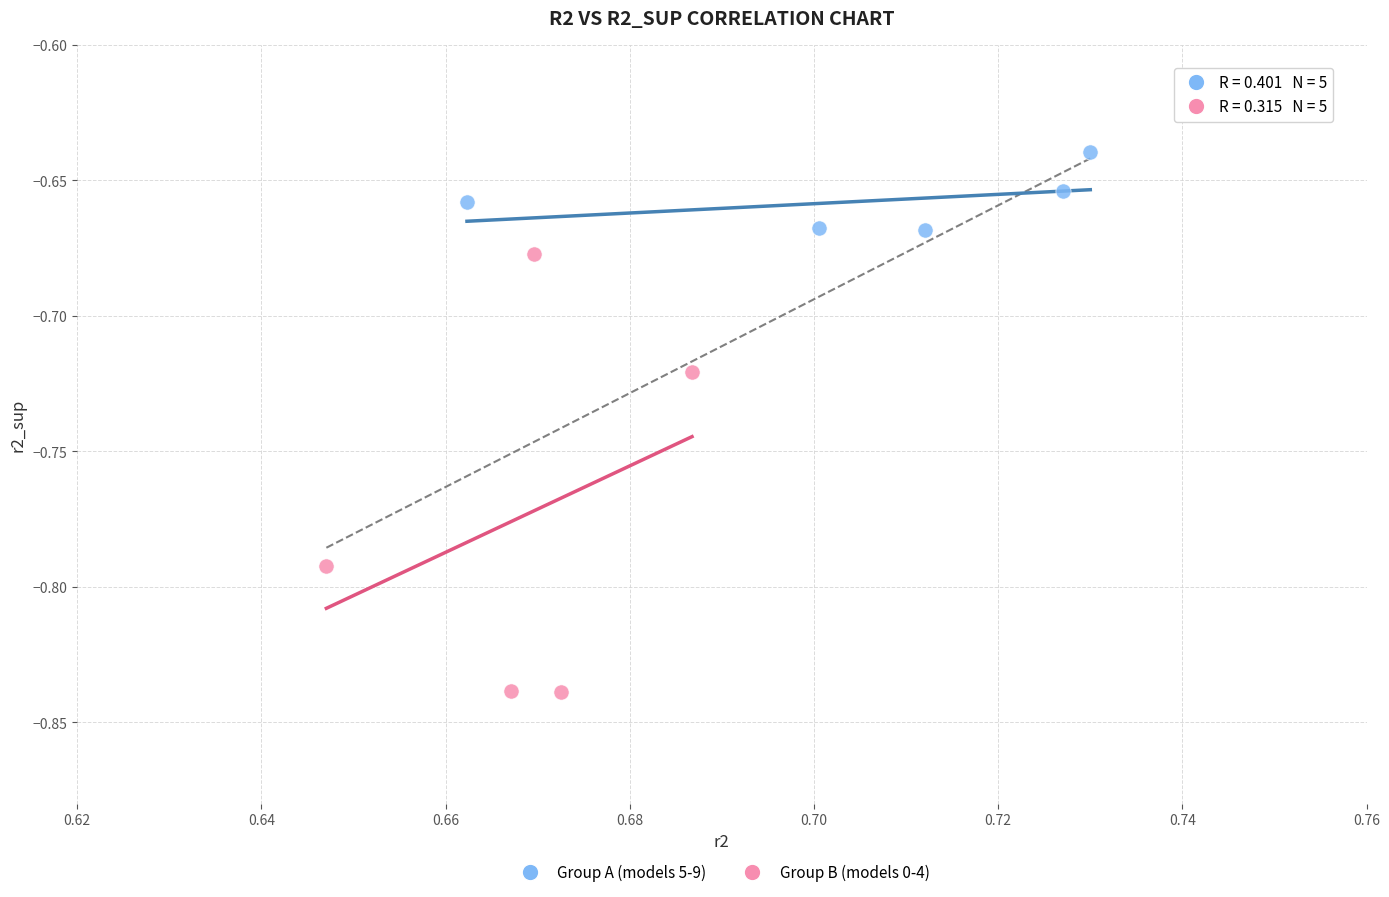

Which series contains the lowest Y value?

Group B (models 0-4)